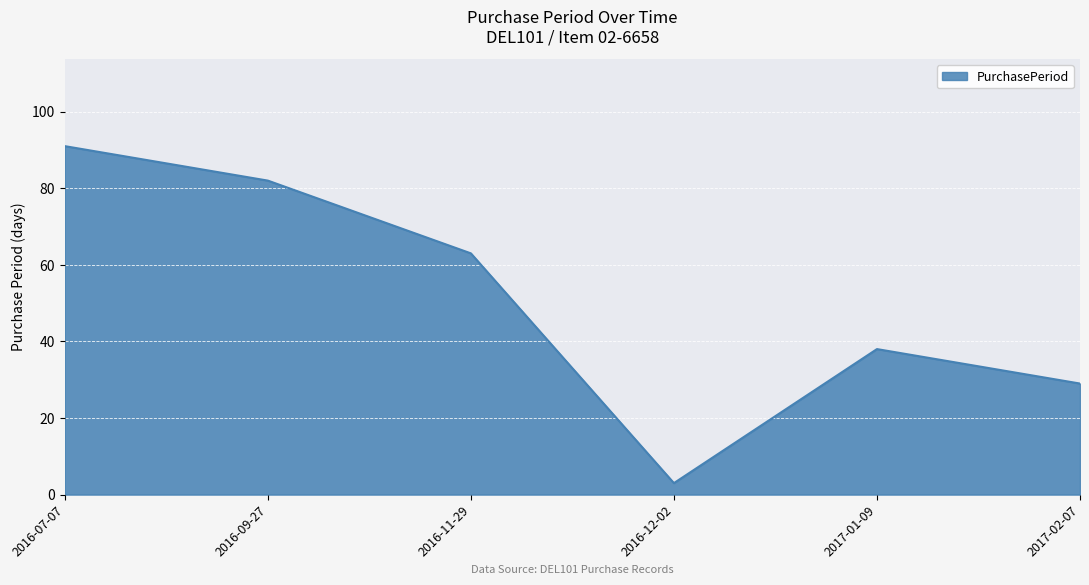

Which has a higher value, 2017-01-09 or 2016-09-27?

2016-09-27